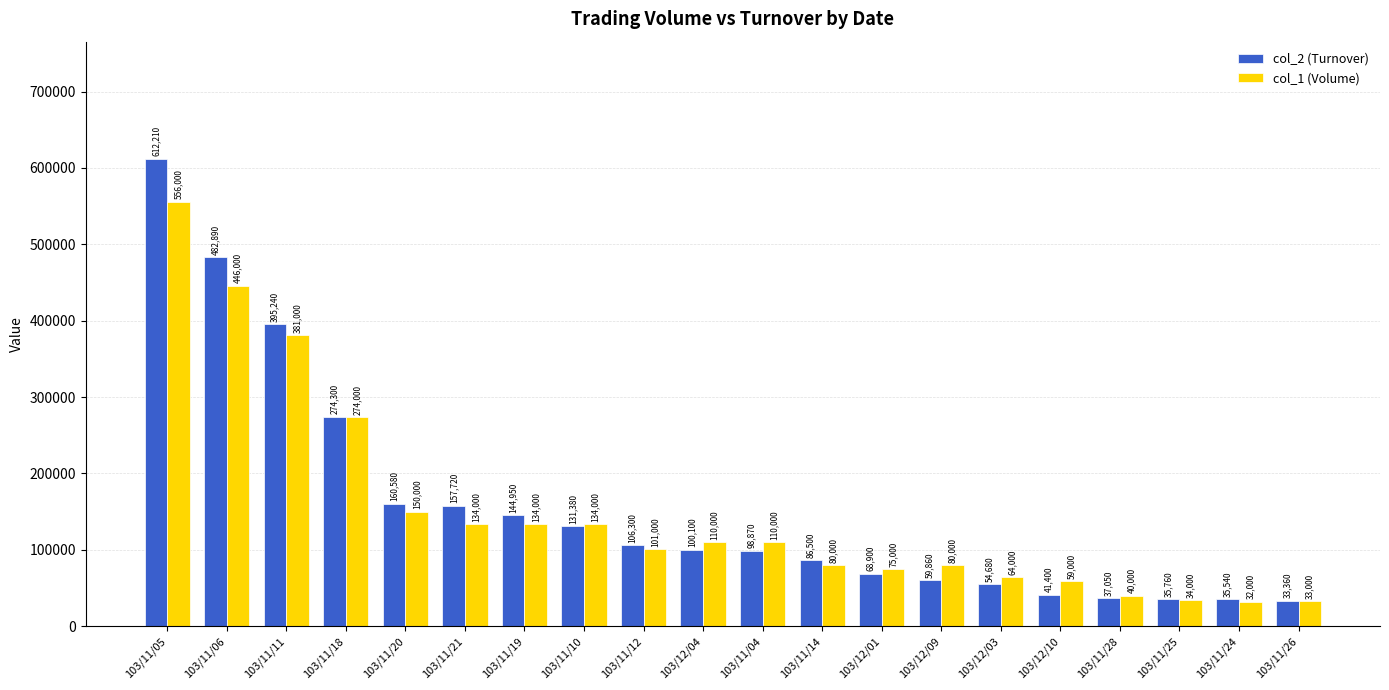

Which series has the widest spread of values?

col_2 (Turnover)